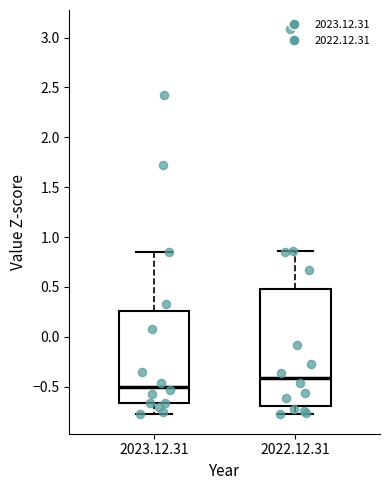

Reading left to right, transcribe this box plot: for each box, give where its median line is, the range the box spans, and where its two whiskers end, as read against the y-axis. The values are not printed on the chart, so give them approximately, as read against the axis.

2023.12.31: median -0.50, box -0.65 to 0.25, whiskers -0.75 to 0.85
2022.12.31: median -0.40, box -0.70 to 0.50, whiskers -0.80 to 0.85